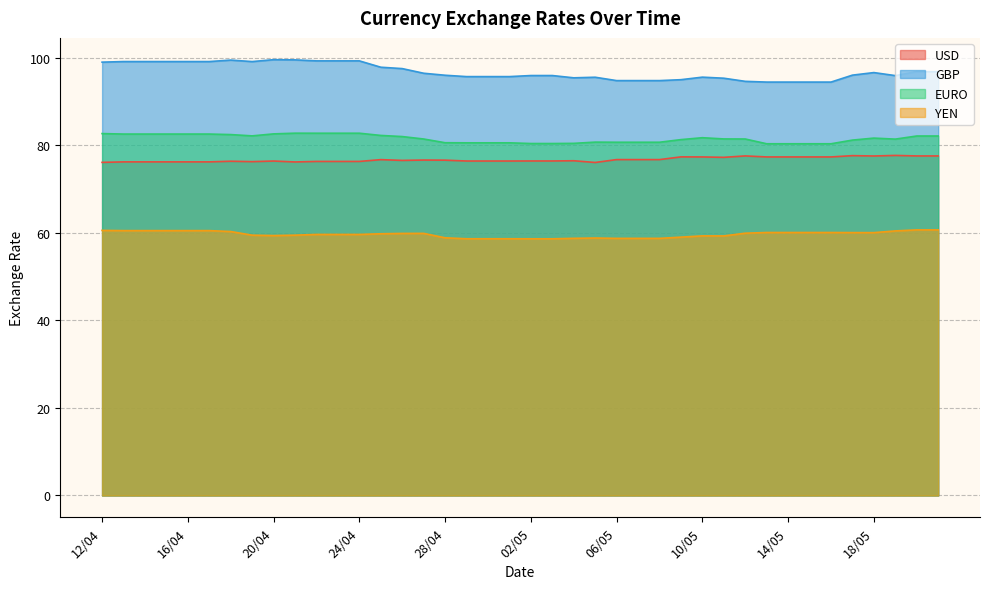

What position from the left is 19/05?

38